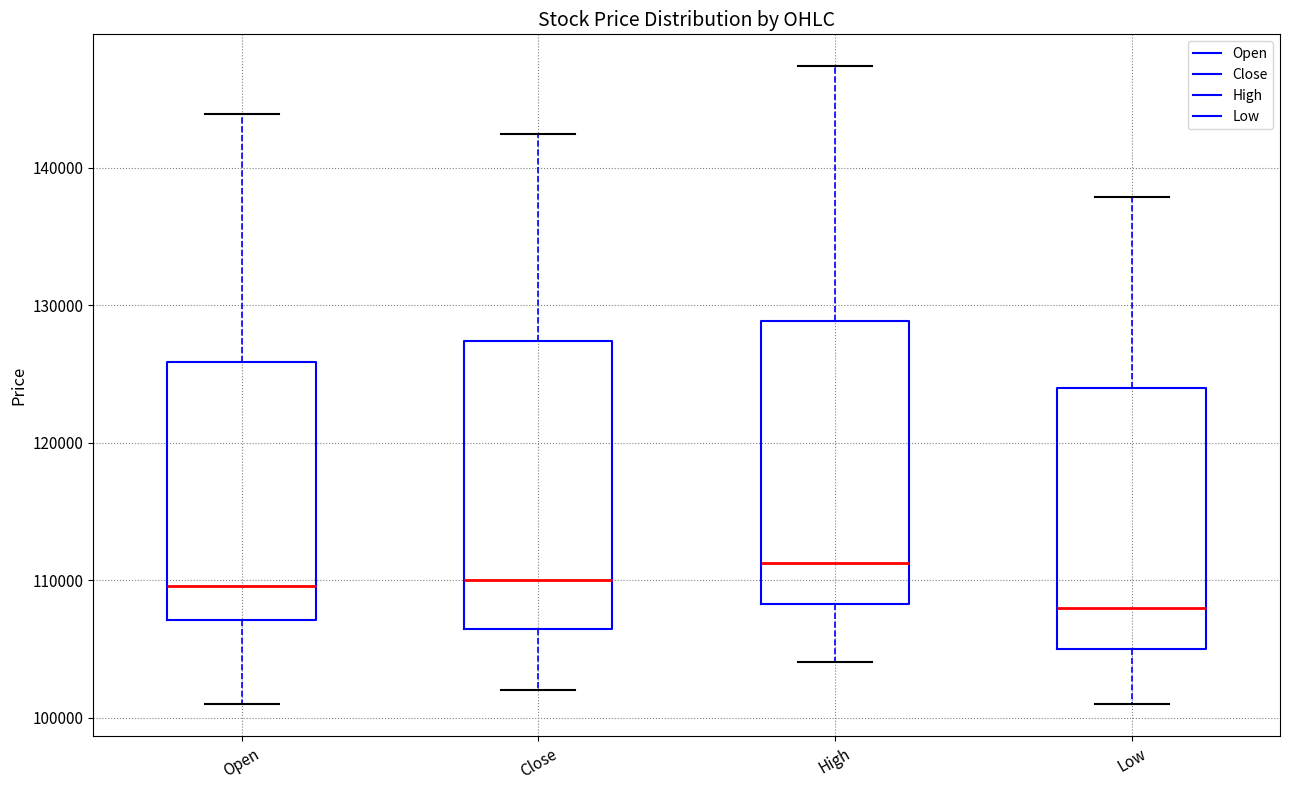

Reading left to right, read every box against the y-axis: the position of its median line, the range the box covers, and the ends of its whiskers. The values are not printed on the chart, so give them approximately, as read against the axis.

Open: median 110000, box 107000 to 126000, whiskers 101000 to 144000
Close: median 110000, box 107000 to 127000, whiskers 102000 to 143000
High: median 111000, box 108000 to 129000, whiskers 104000 to 147000
Low: median 108000, box 105000 to 124000, whiskers 101000 to 138000